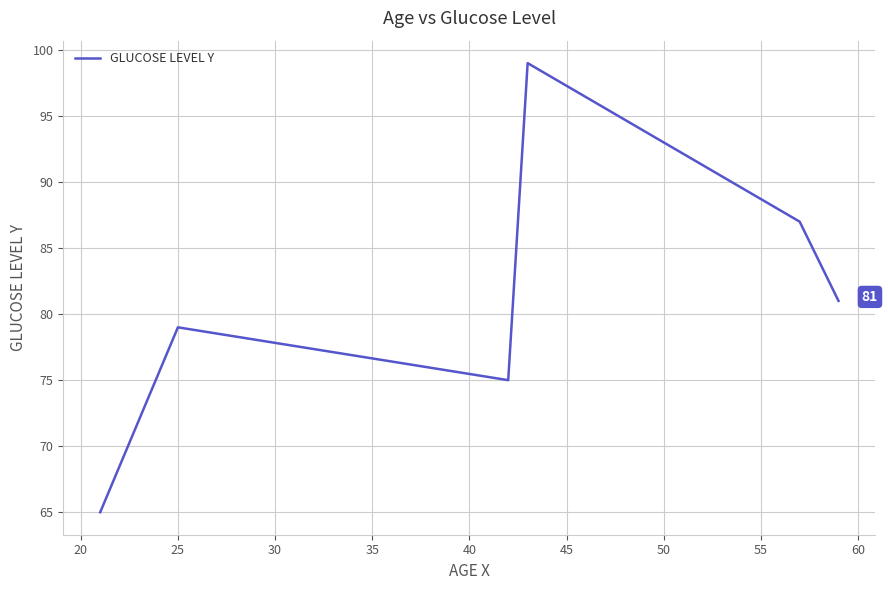

What is the difference between the maximum and minimum values?

34